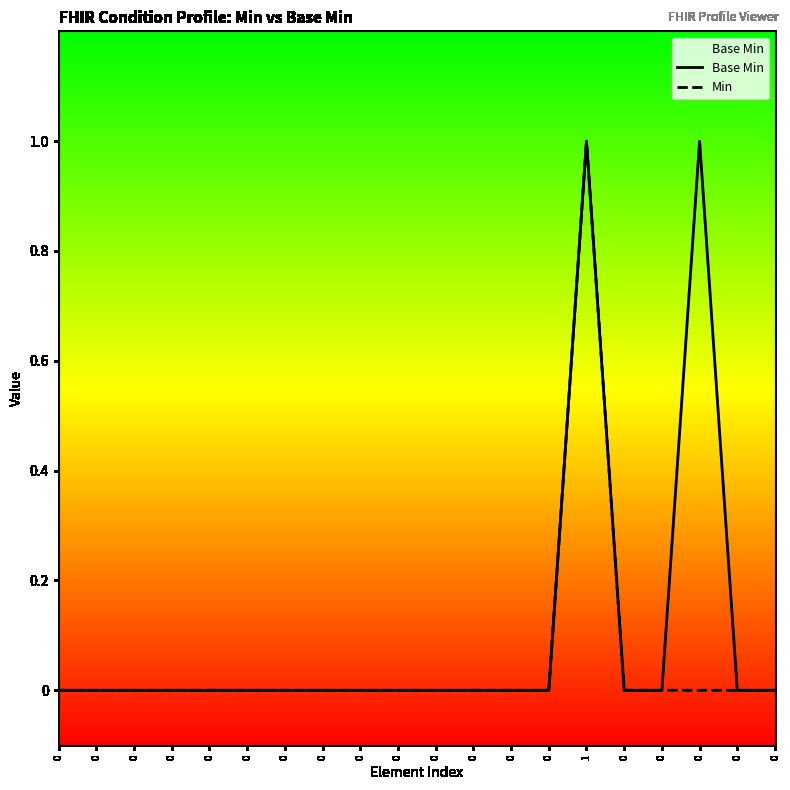

How many values in the Min series exceed 0?

1